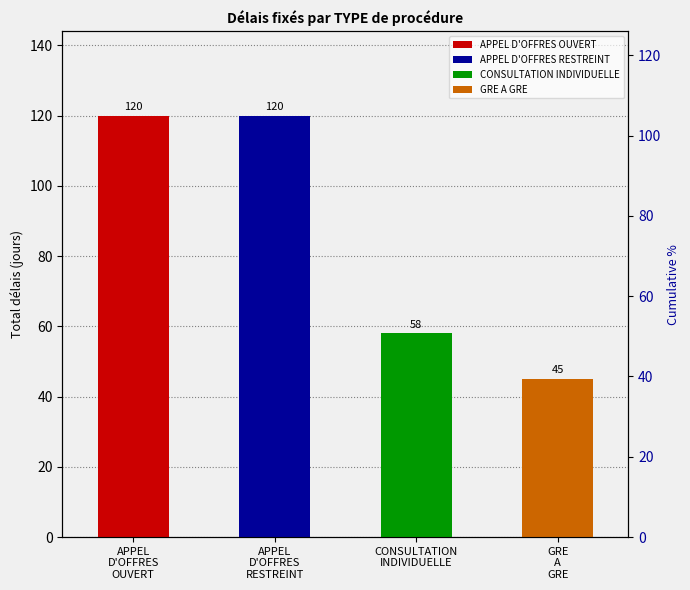

What is the smallest value displayed?

45